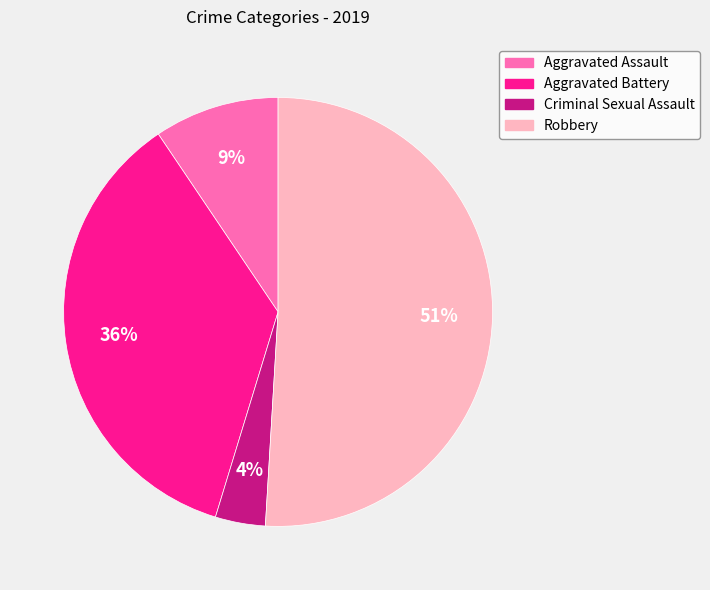

Rank the categories by value from lowest to highest.

Criminal Sexual Assault, Aggravated Assault, Aggravated Battery, Robbery